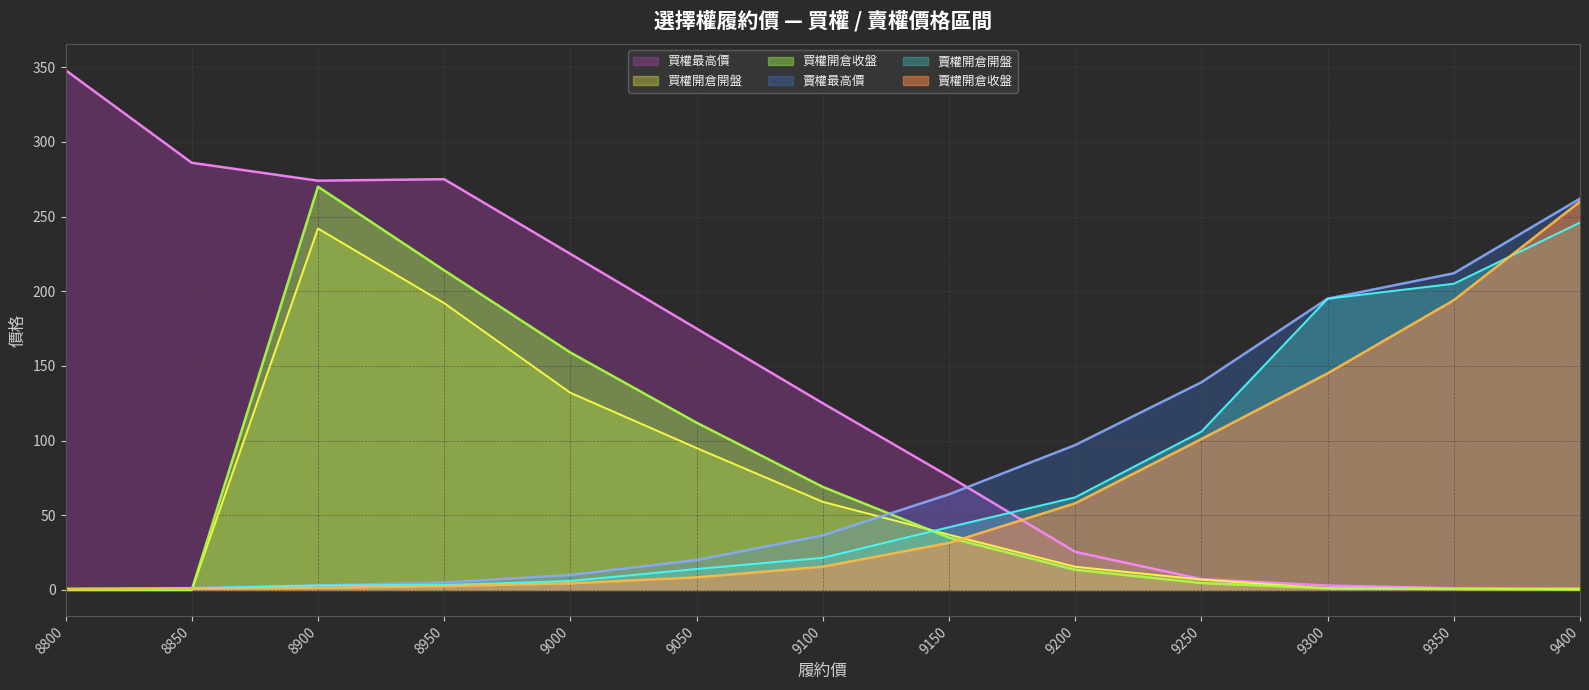

At which category does 買權最高價 reach its first local valley?

8900